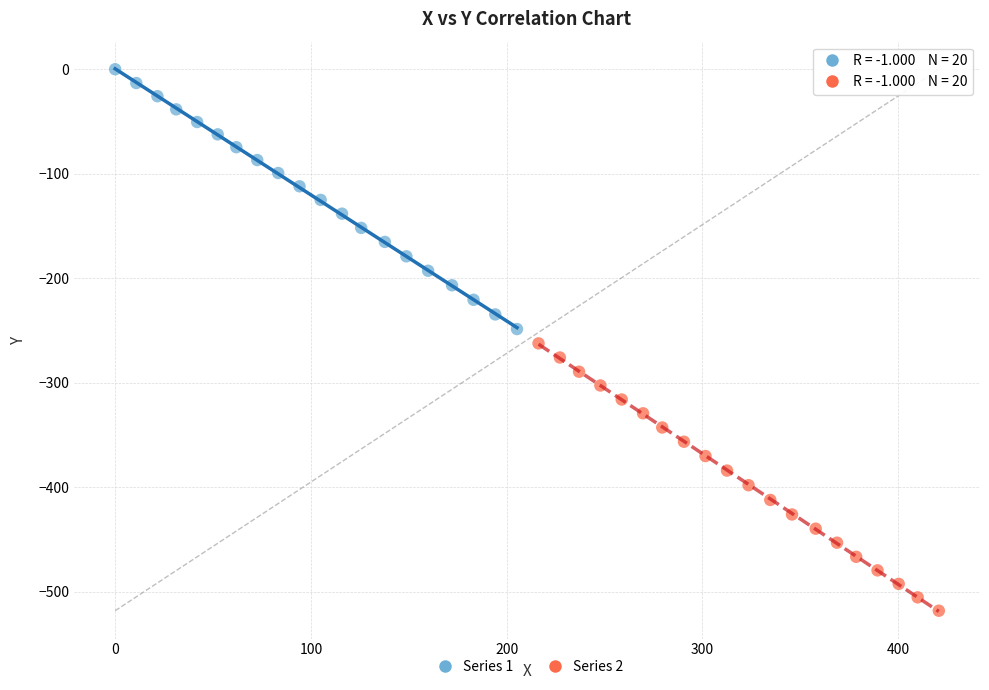

Which series reaches the maximum Y coordinate?

Series 1